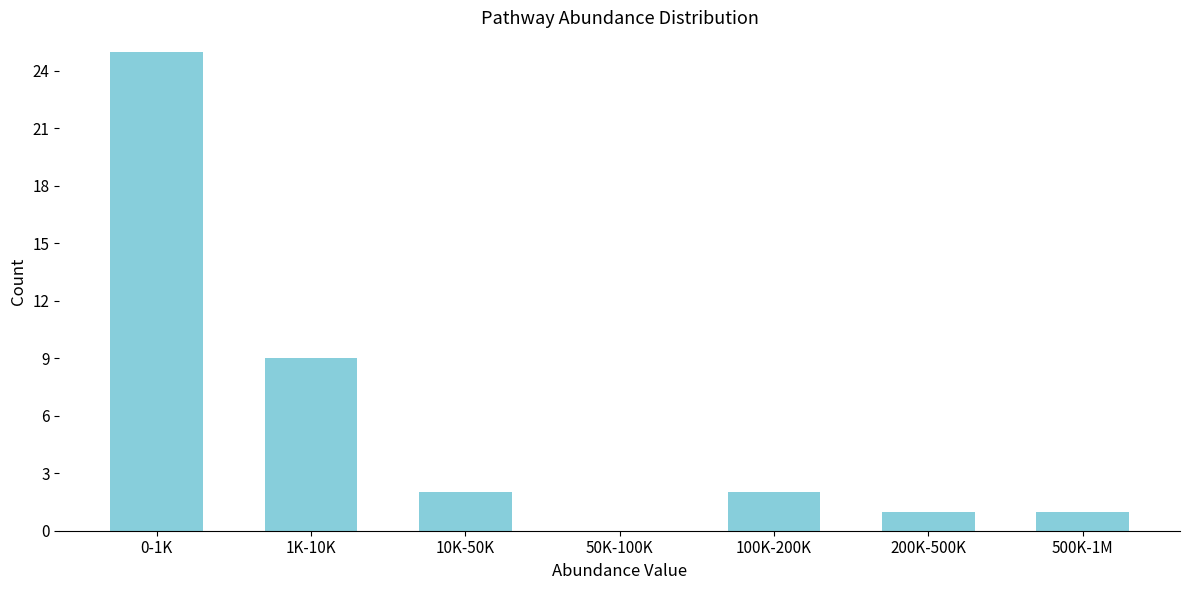

Reading left to right, what are all the values shown in this chart?

0-1K=25	1K-10K=9	10K-50K=2	50K-100K=0	100K-200K=2	200K-500K=1	500K-1M=1